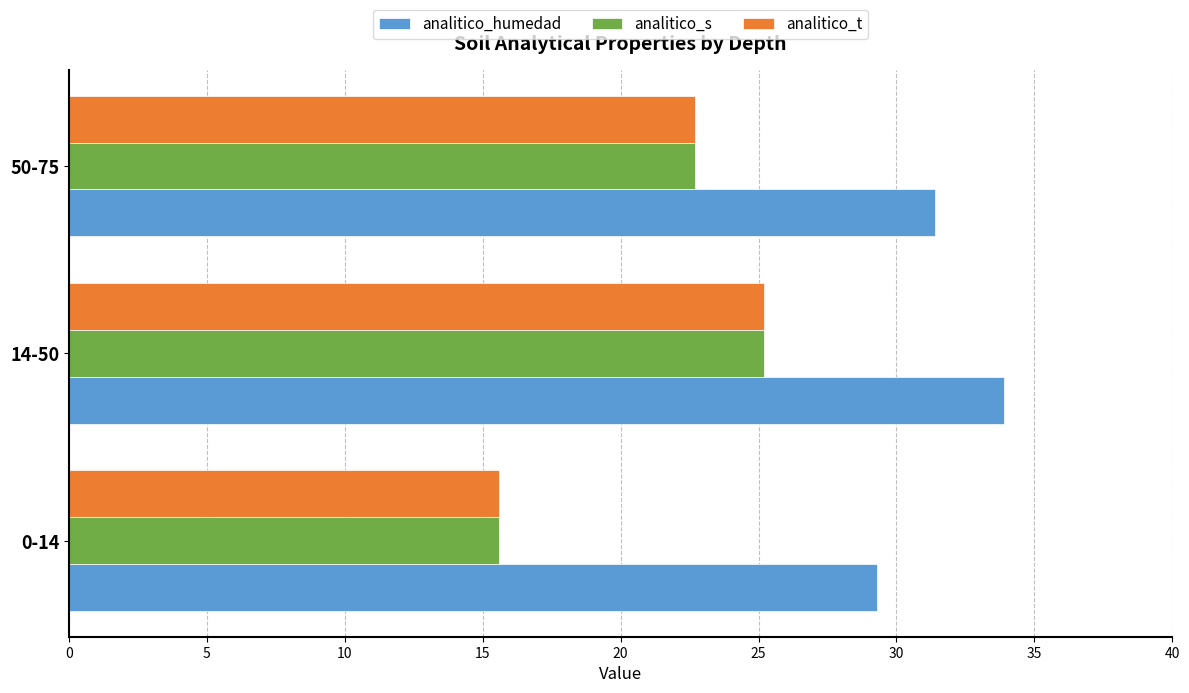

What is the smallest value displayed?

15.6